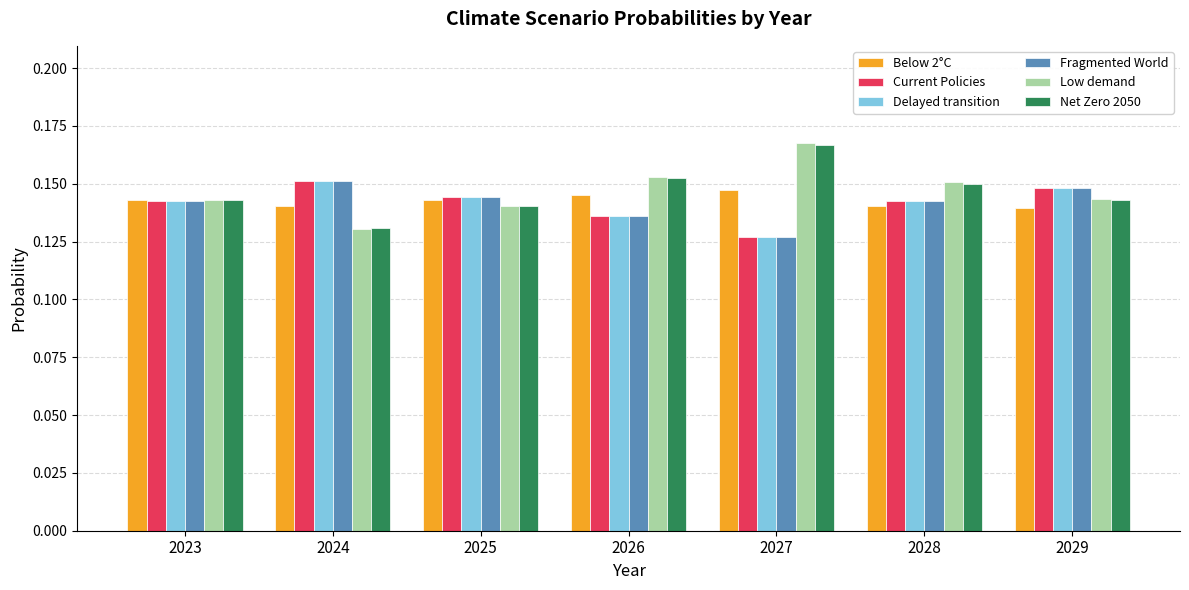

What are all the series names shown in the legend?

Below 2°C, Current Policies, Delayed transition, Fragmented World, Low demand, Net Zero 2050